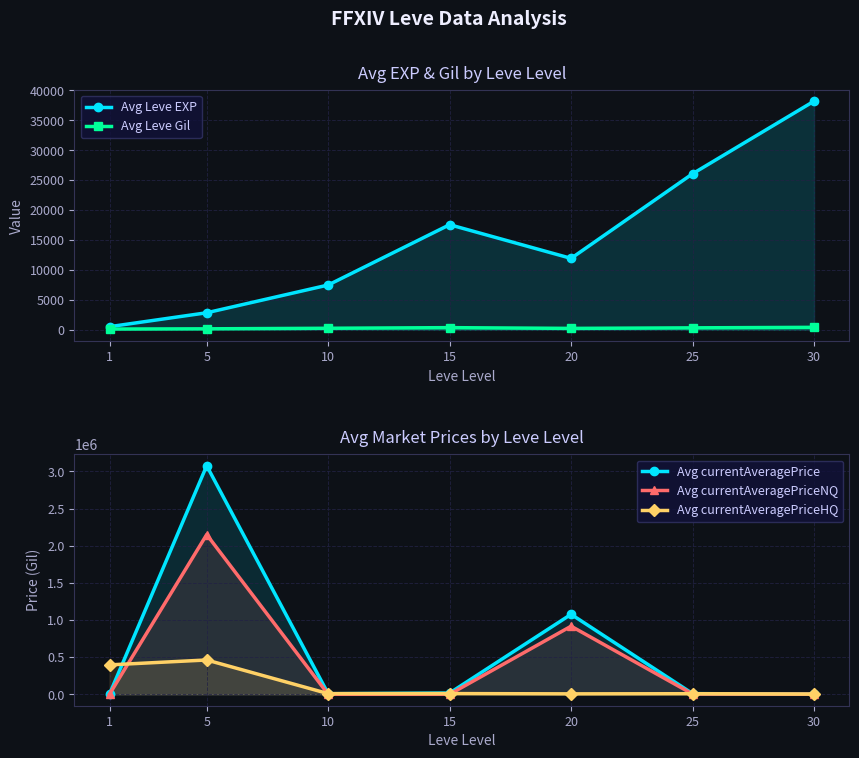

In Avg currentAveragePrice, how many points are lower than both neighbors (excluding endpoints)?

1